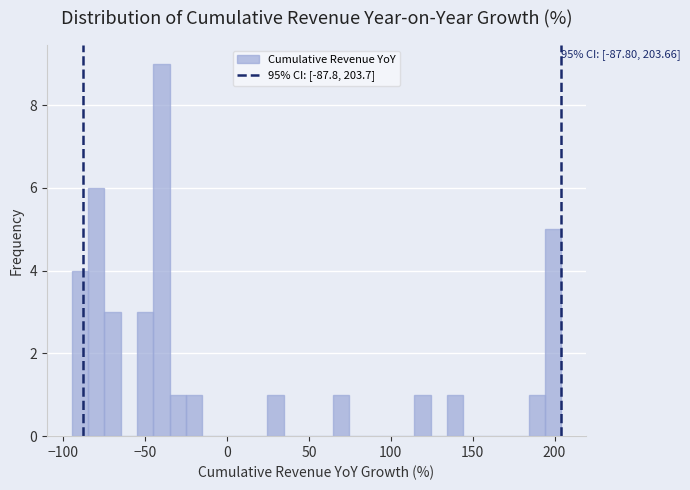

Around what value on the x-axis is the tallest bar? Give the approximate position of its centre, as read against the axis.

-40